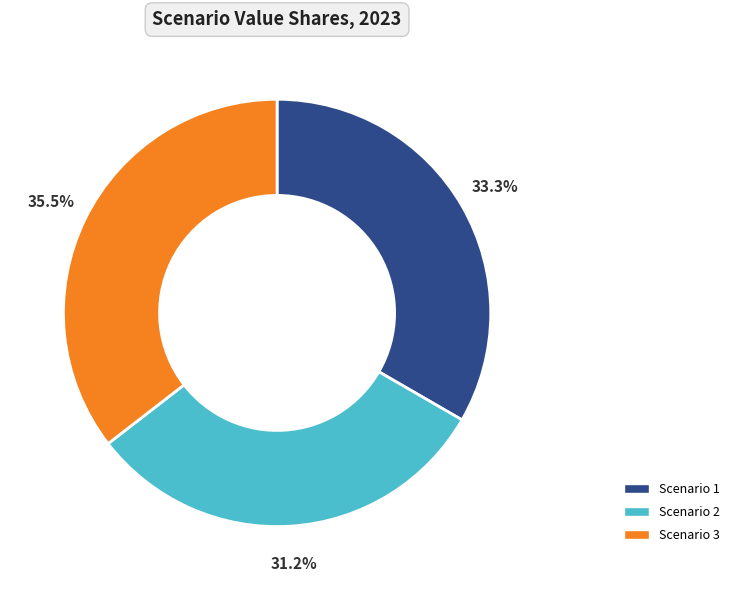

Count the number of slices in the pie.

3